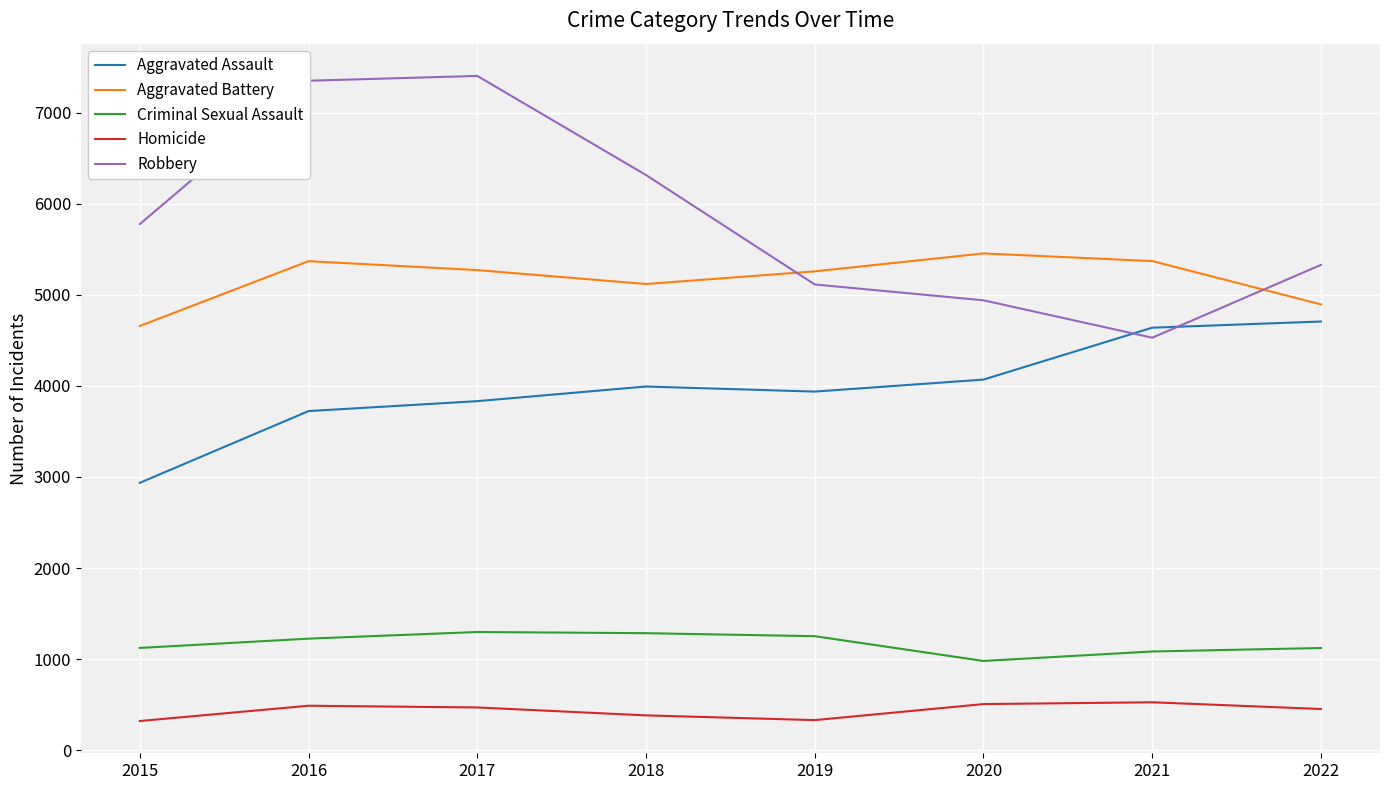

How many categories are shown in the chart?

8